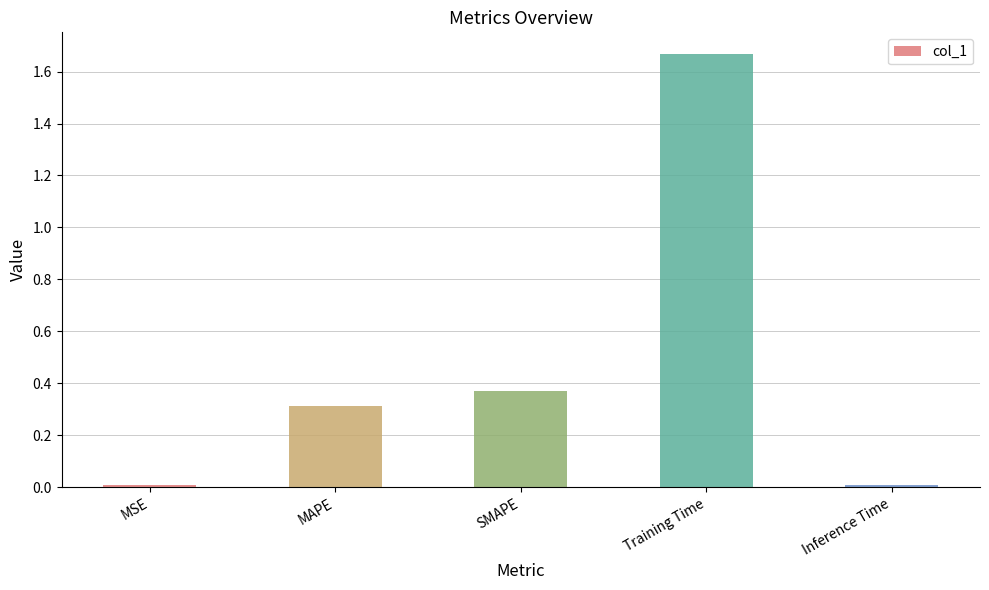

Is it true that the value at SMAPE is 0.5?

False